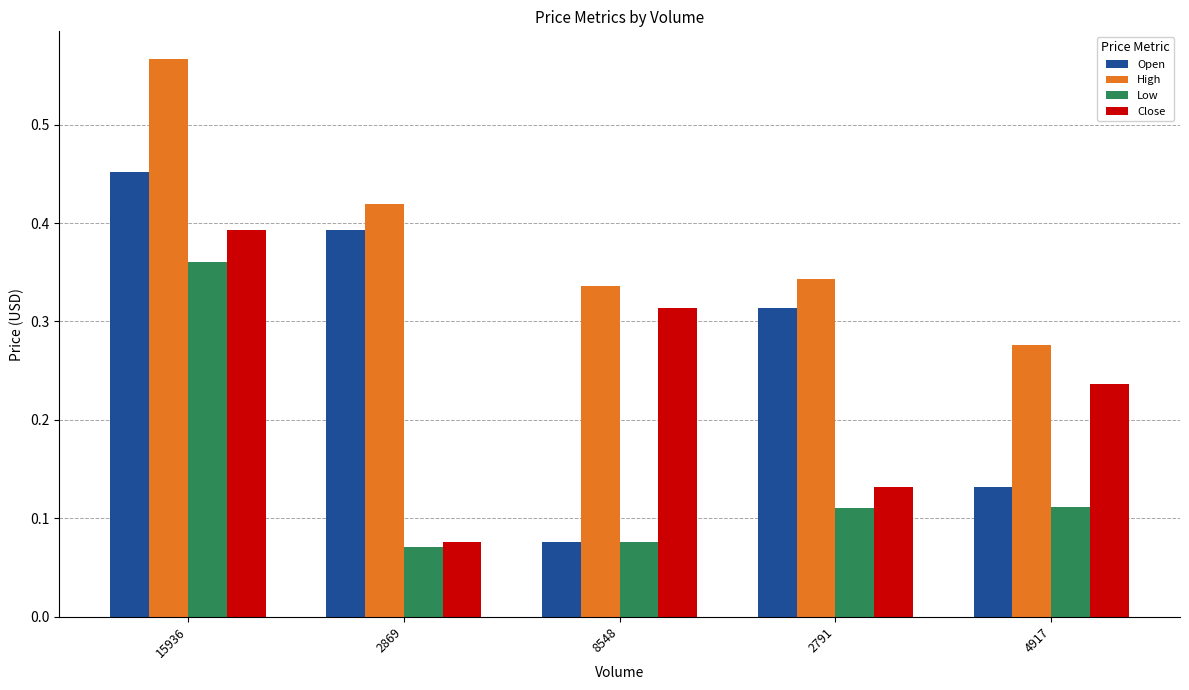

At how many categories does at least one series exceed 0?

5